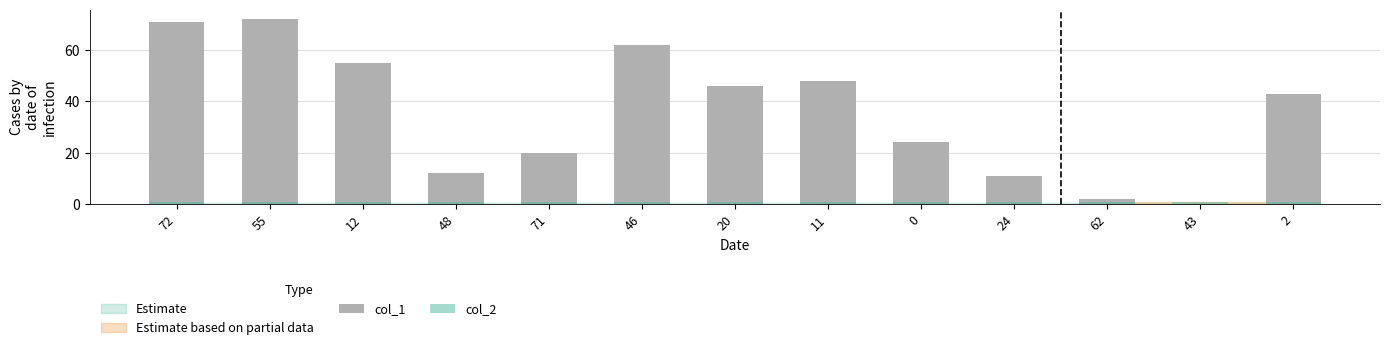

Reading right to left, transcribe all the data shown in this chart.

col_1: 2=43	43=0	62=2	24=11	0=24	11=48	20=46	46=62	71=20	48=12	12=55	55=72	72=71
col_2: 2=1	43=1	62=1	24=1	0=1	11=1	20=1	46=1	71=1	48=1	12=1	55=1	72=1